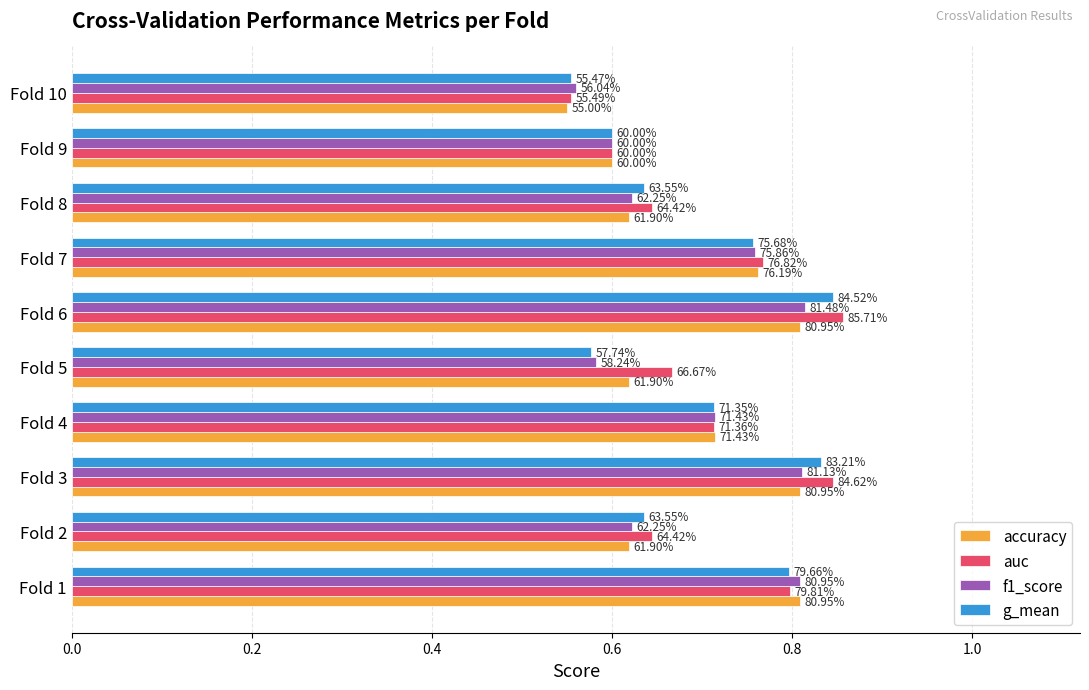

What is the average value of the auc series?

0.7